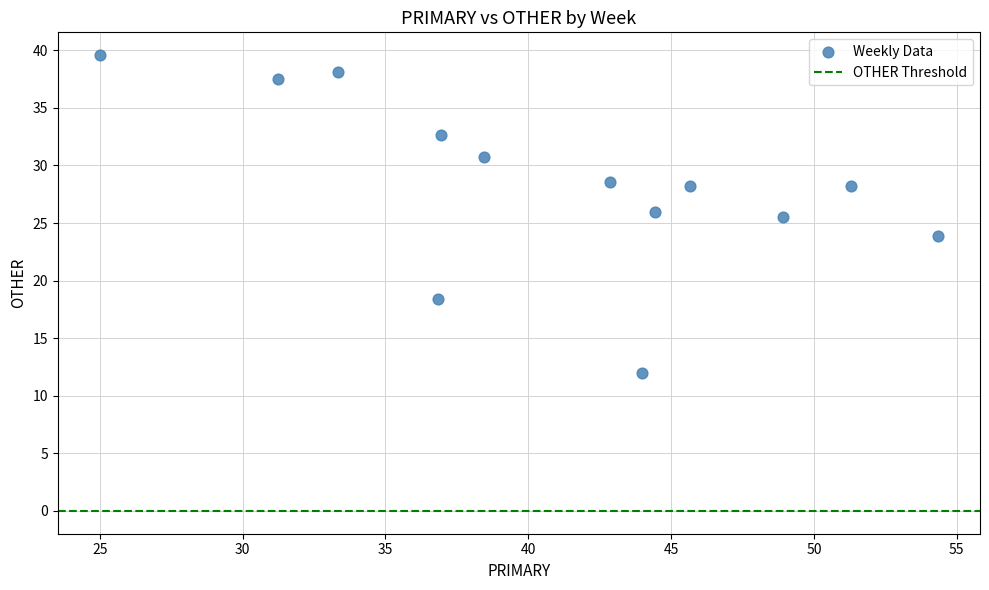

What is the range of Y values (max minus min)?

27.6